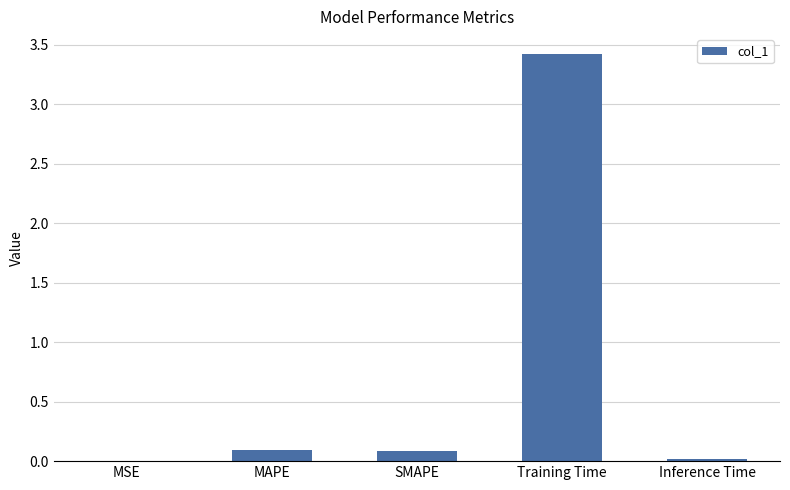

The value at Inference Time is 0.0. True or false?

True